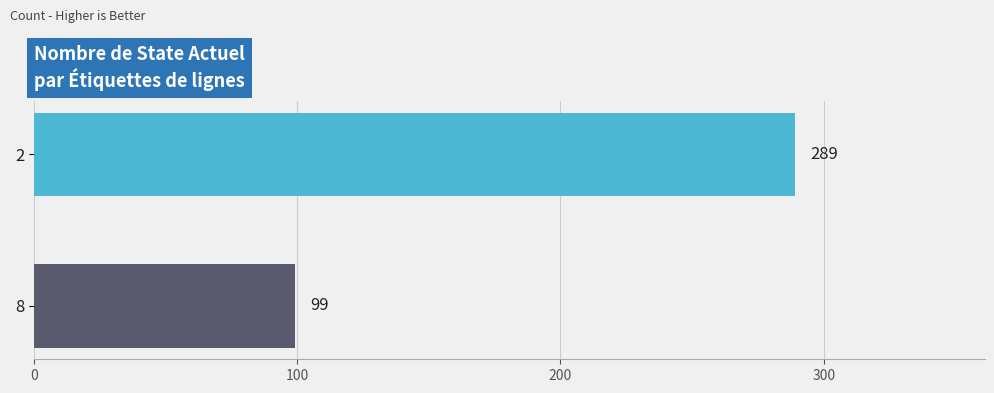

True or false: the data shows 430 at 2.

False